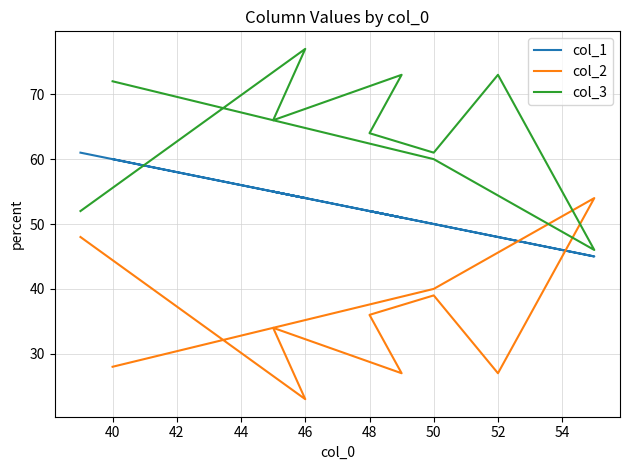

True or false: col_2 and col_3 cross at least once.

True